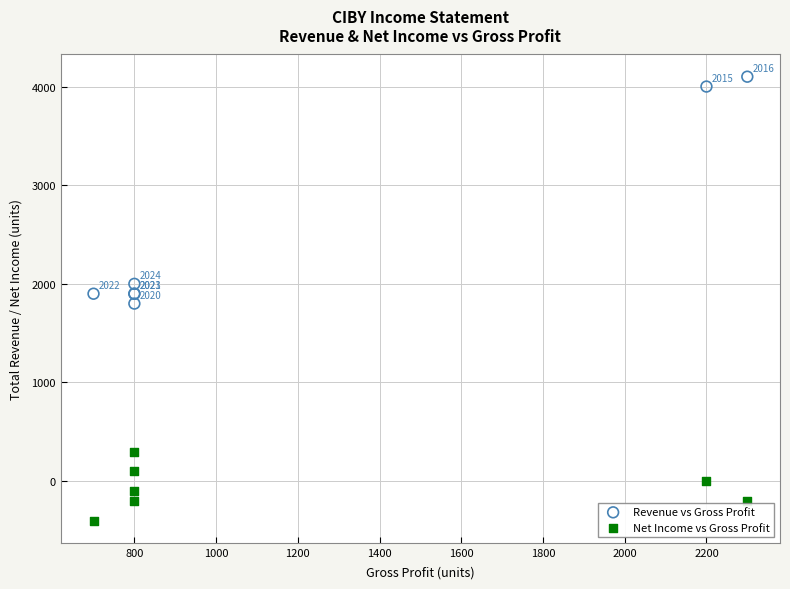

In the Net Income vs Gross Profit series, what Y value is closest to -50?

-100